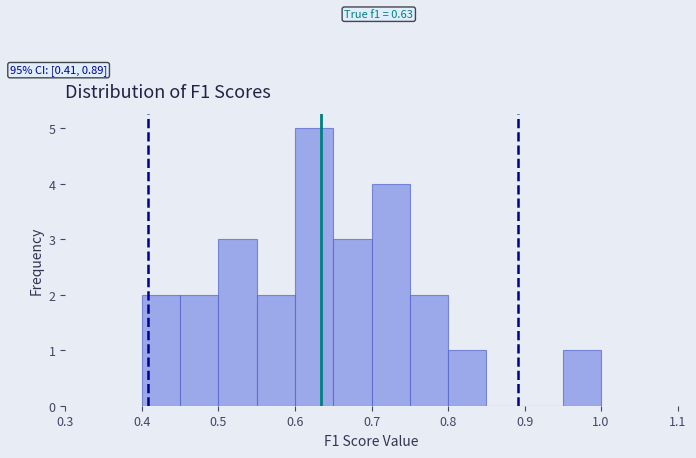

Over which range of the x-axis is the bar tallest?

0.60 to 0.65